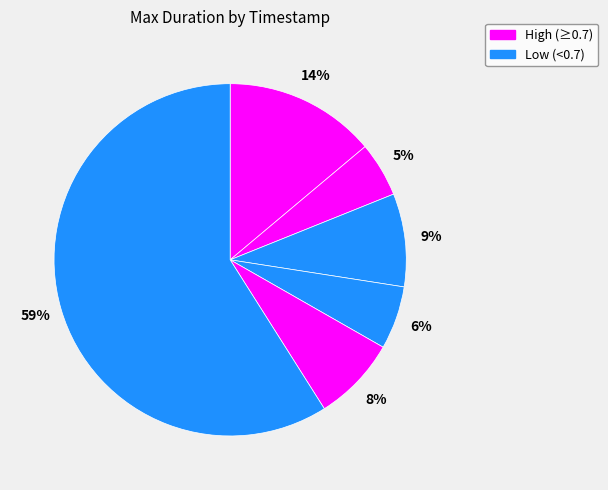

Rank the categories by value from highest to lowest.

1519264964, 1515105663, 1517224399, 1519237064, 1519236164, 1515158763